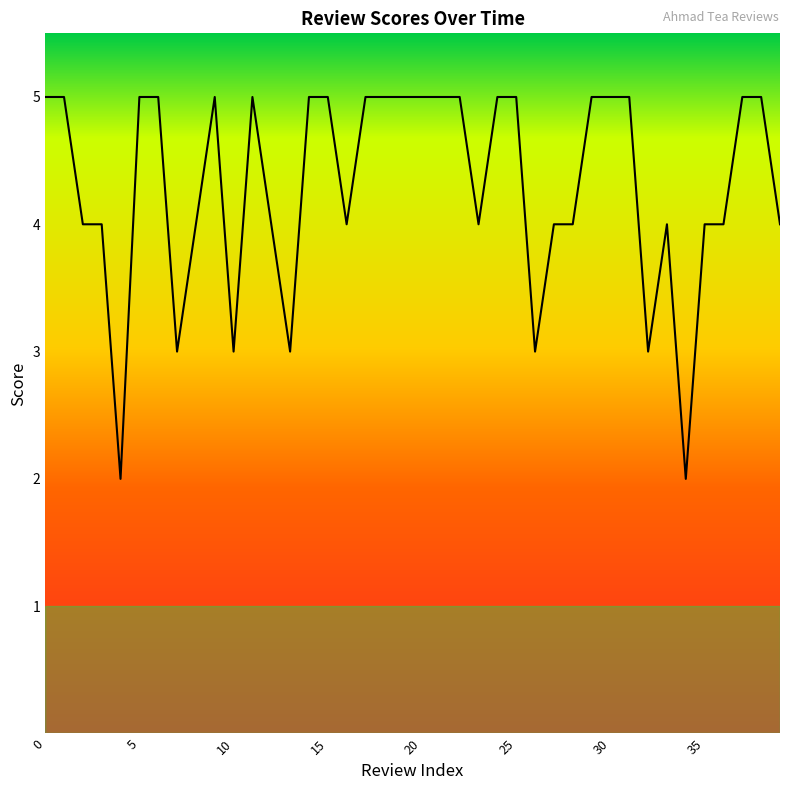

What is the difference between the maximum and minimum values?

3